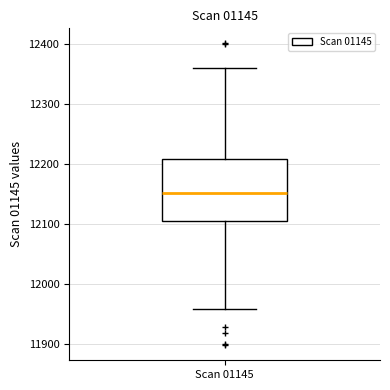

Transcribe this box plot: give where the median line is, the range the box spans, and where the two whiskers end, as read against the y-axis. The values are not printed on the chart, so give them approximately, as read against the axis.

median 12150, box 12110 to 12210, whiskers 11960 to 12360